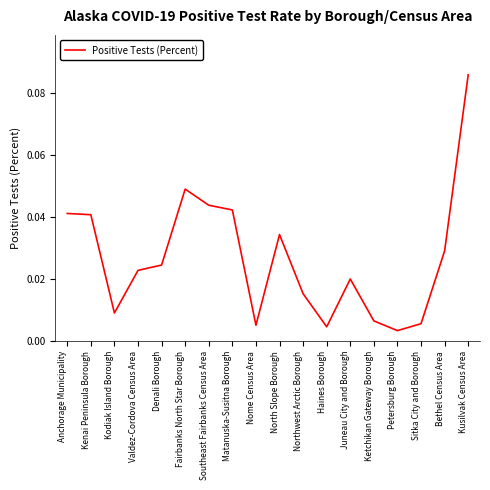

The value at Kenai Peninsula Borough is 0.1. True or false?

False